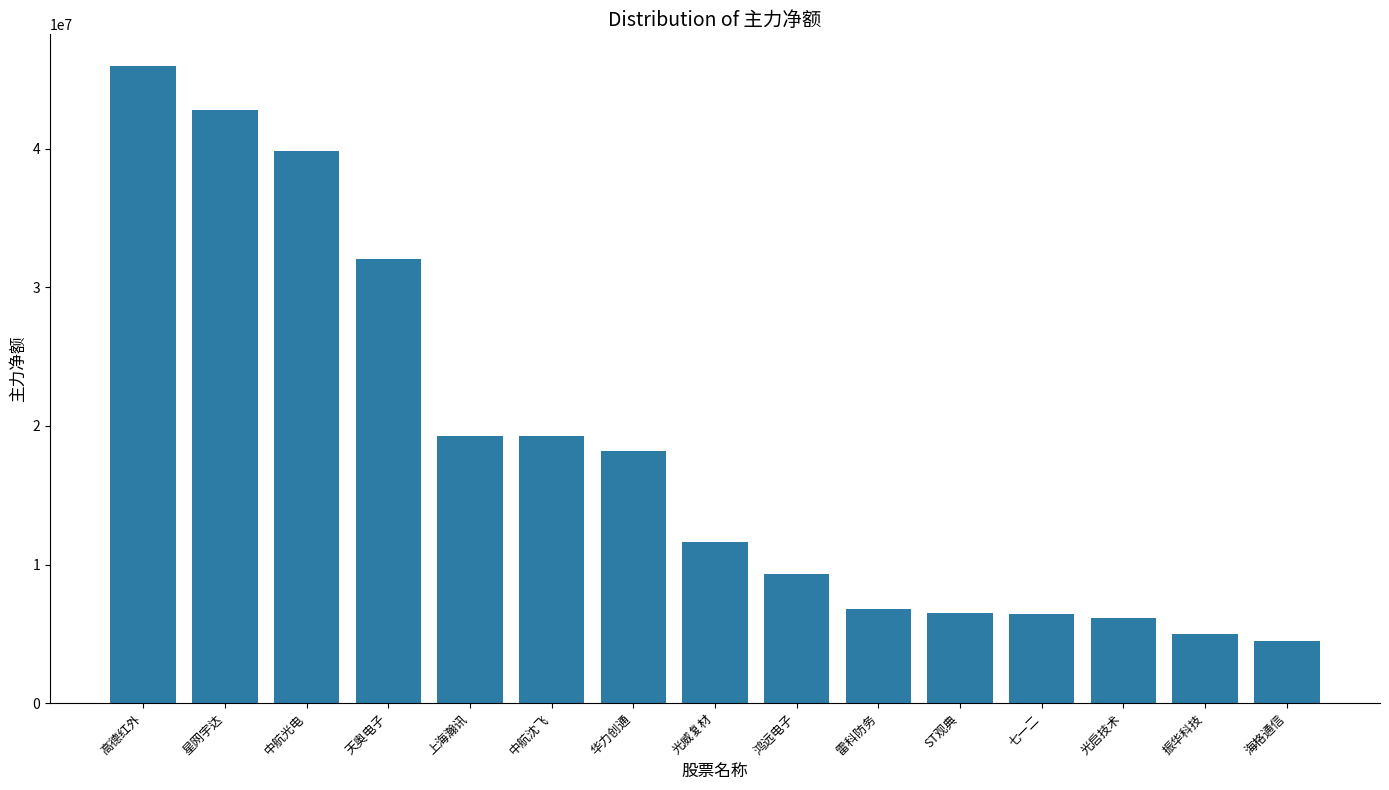

How many data points does each series have?

15